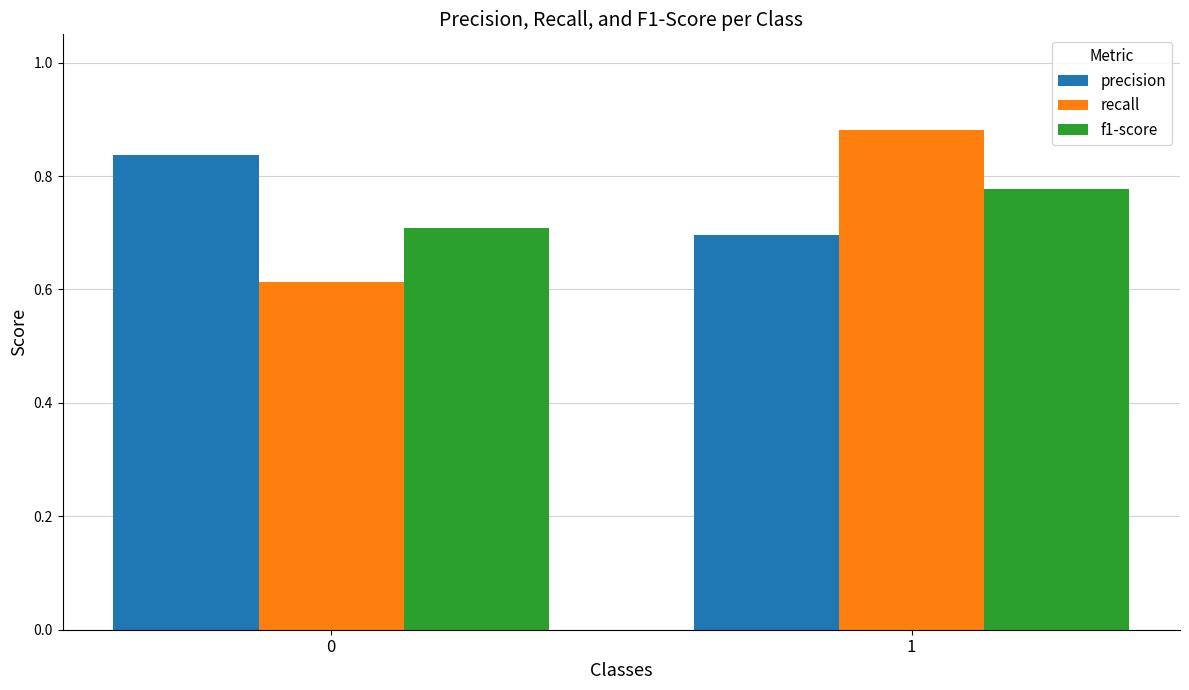

Which series changed the most between 0 and 1?

recall